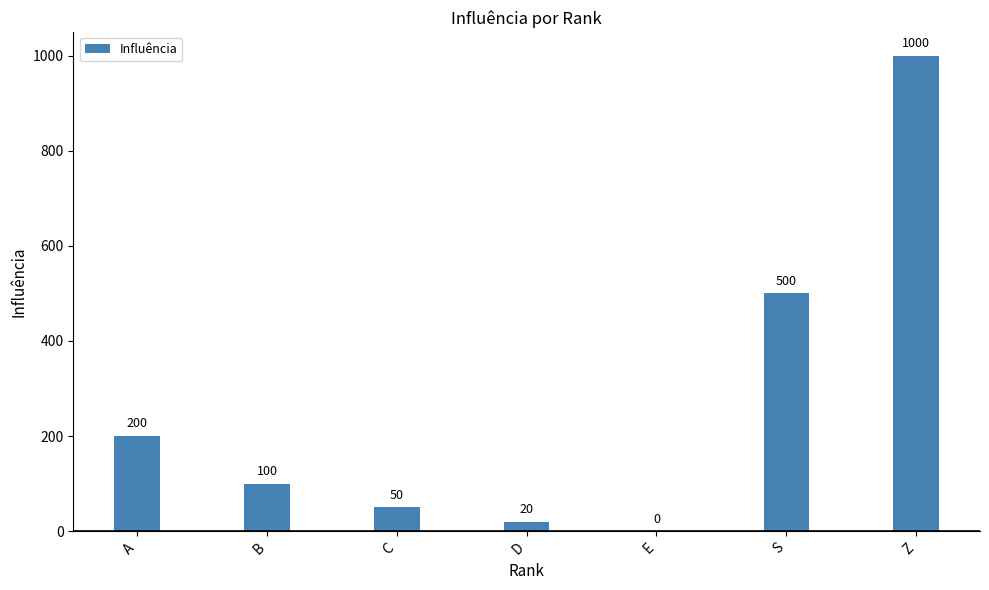

What is the average value?

267